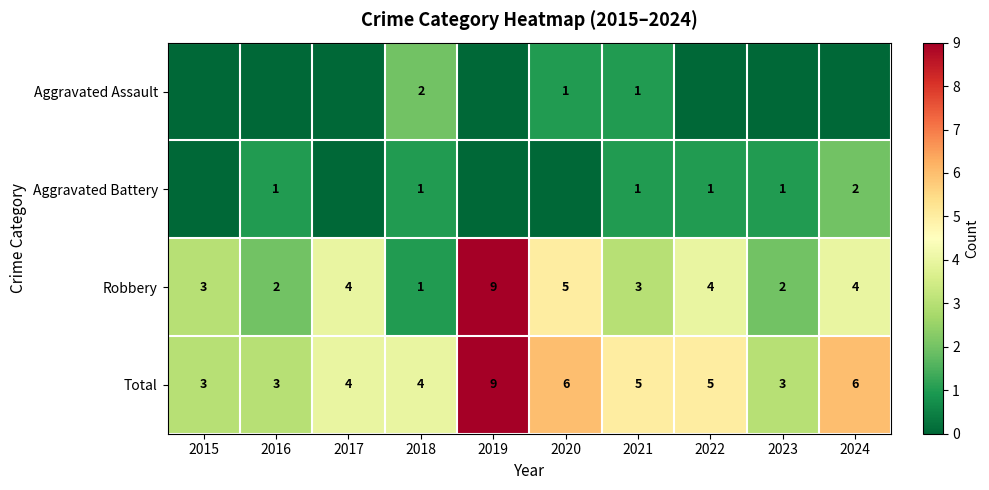

What is the sum of all Total values?

48